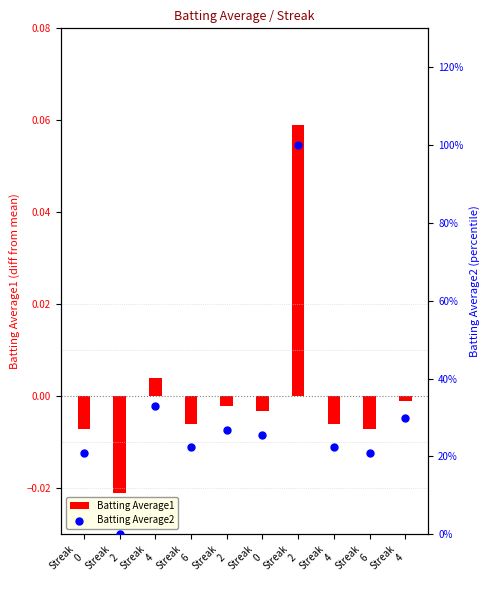

What is the change in value from Streak
4 to Streak
6?

-10.4